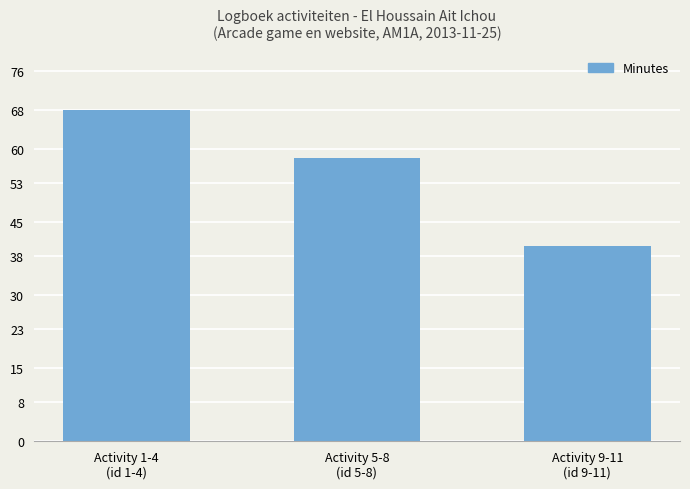

What is the smallest value displayed?

40